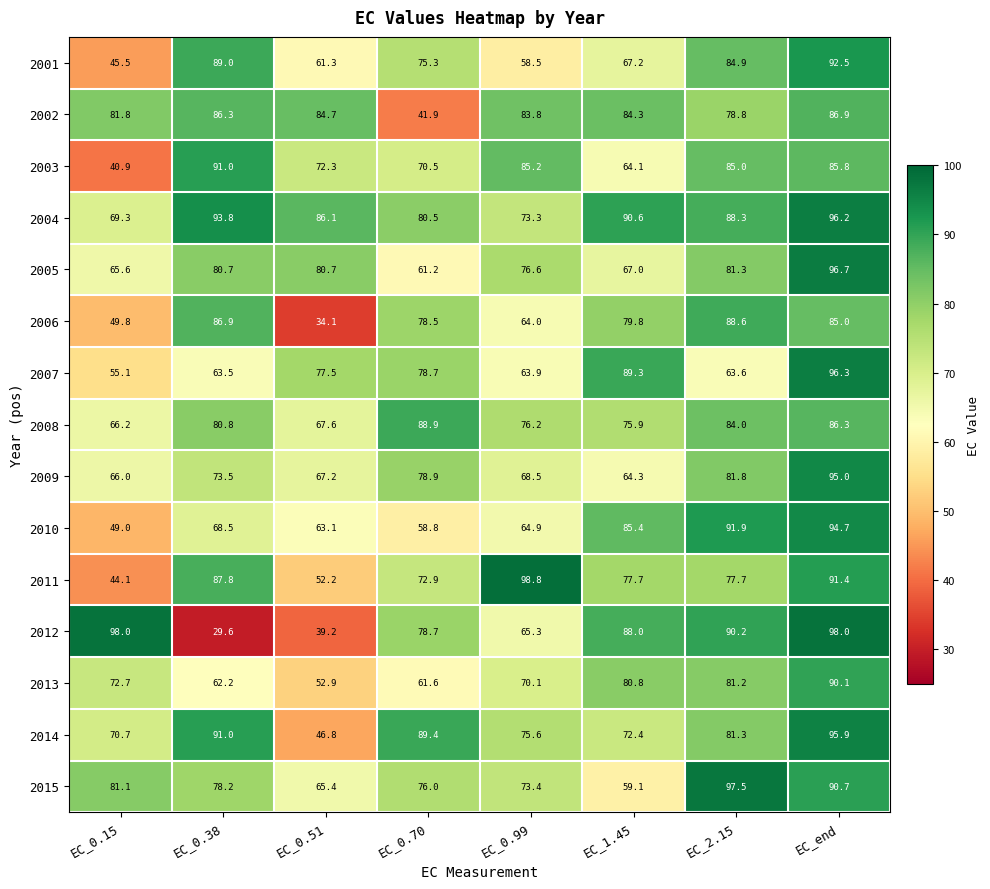

At which category is the sum across all series the highest?

EC_end